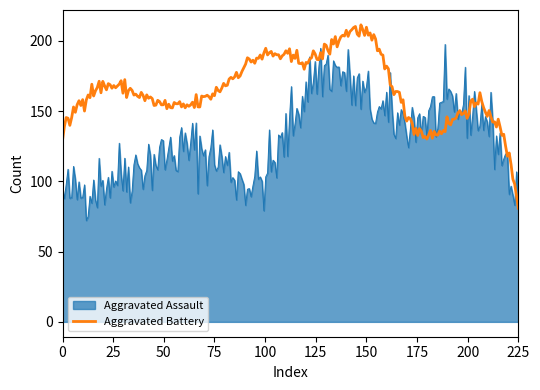

Which series has the largest total across all categories?

Aggravated Battery